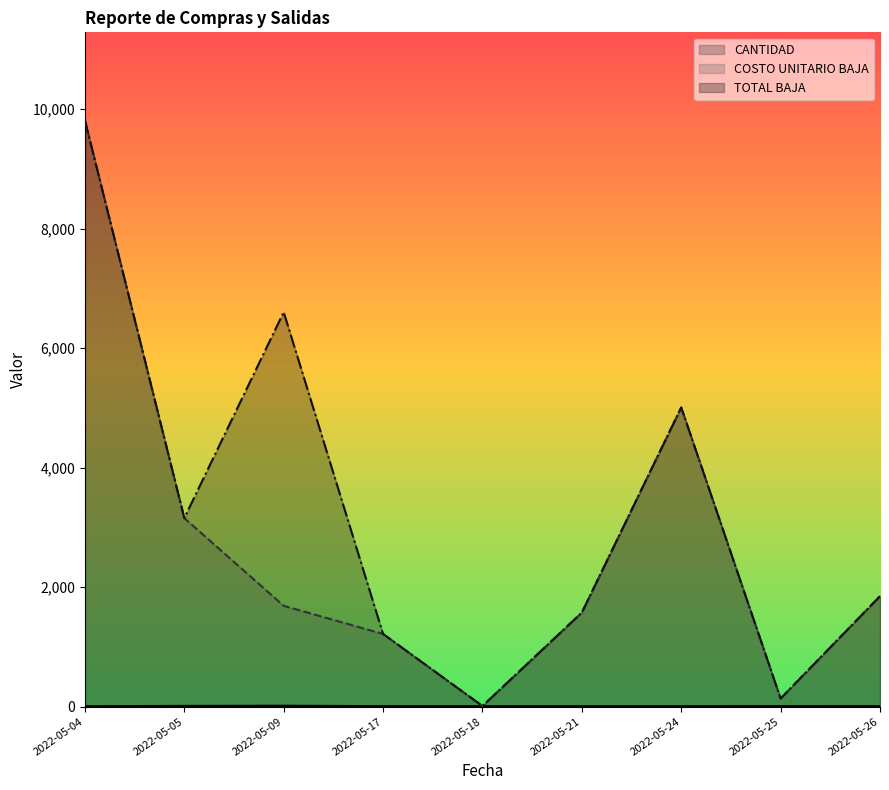

List the series in order of their overall mean, highest first.

TOTAL BAJA, COSTO UNITARIO BAJA, CANTIDAD